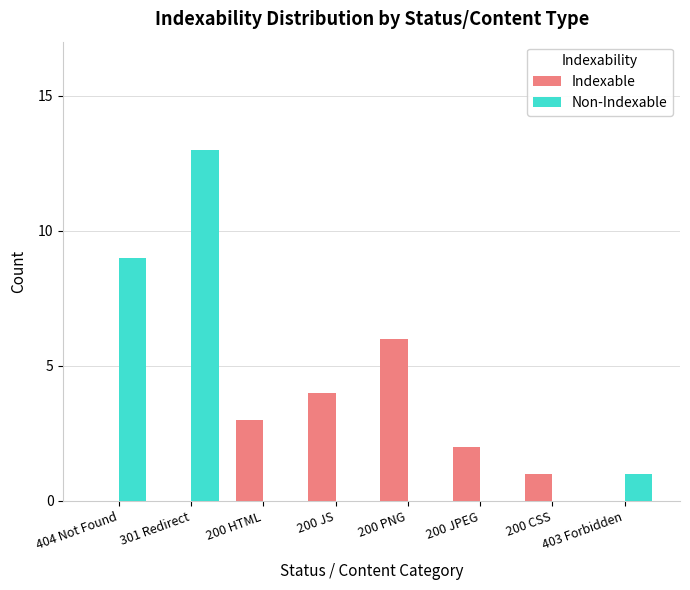

What is the total value across all series at 404 Not Found?

9